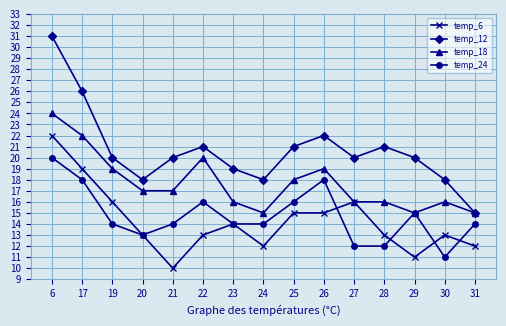

Rank the series by their maximum value, from lowest to highest.

temp_24, temp_6, temp_18, temp_12